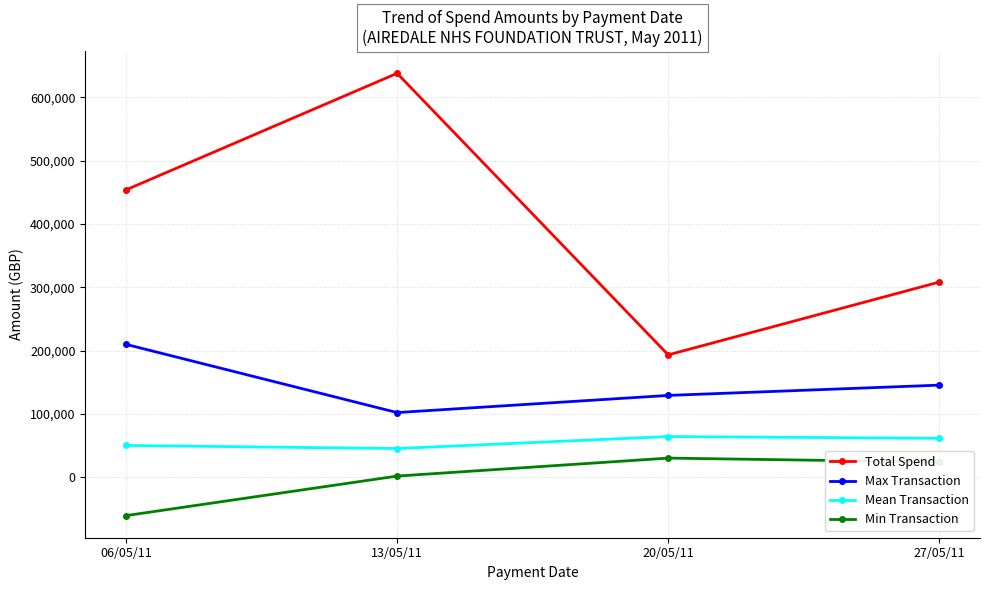

What is the label of the 3rd point from the right?

13/05/11